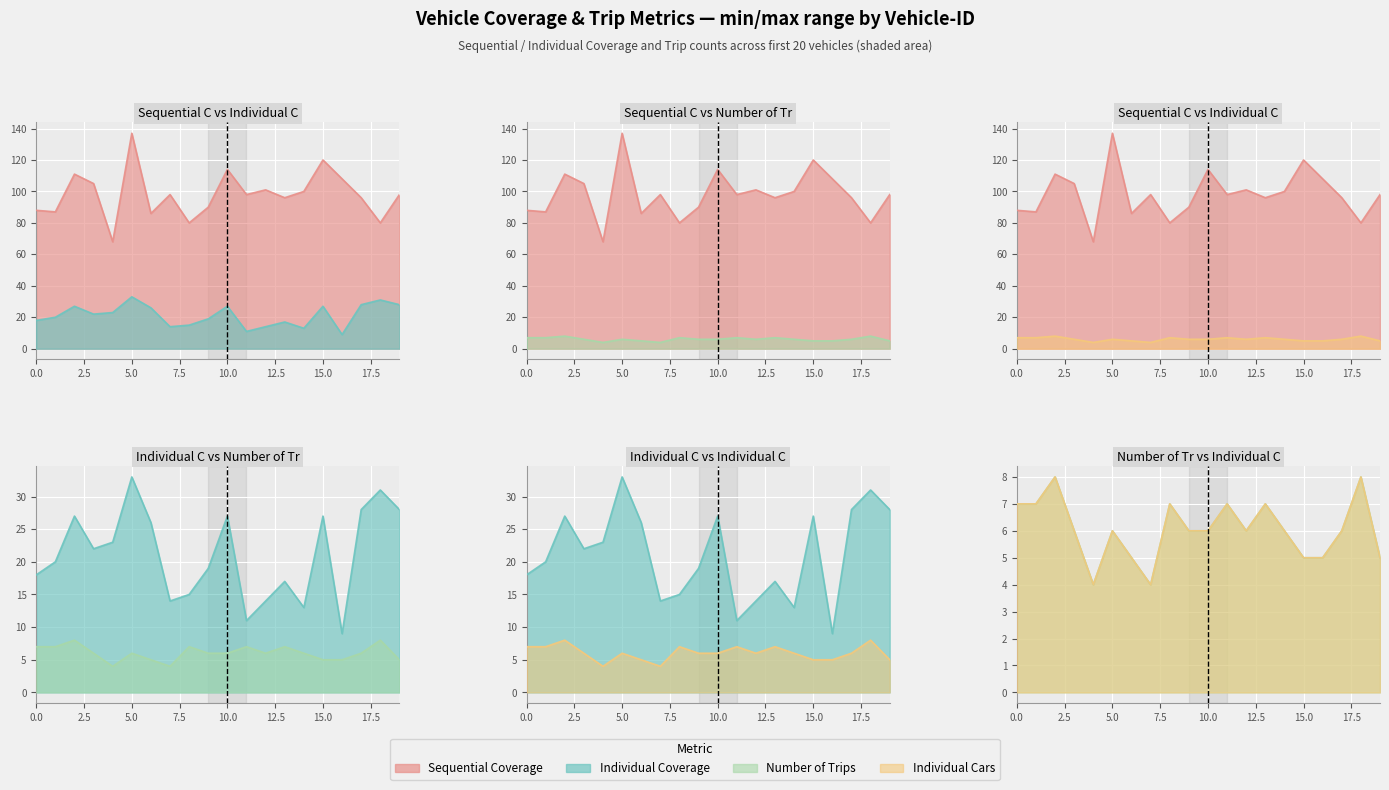

Which label corresponds to the largest value in the chart?

5